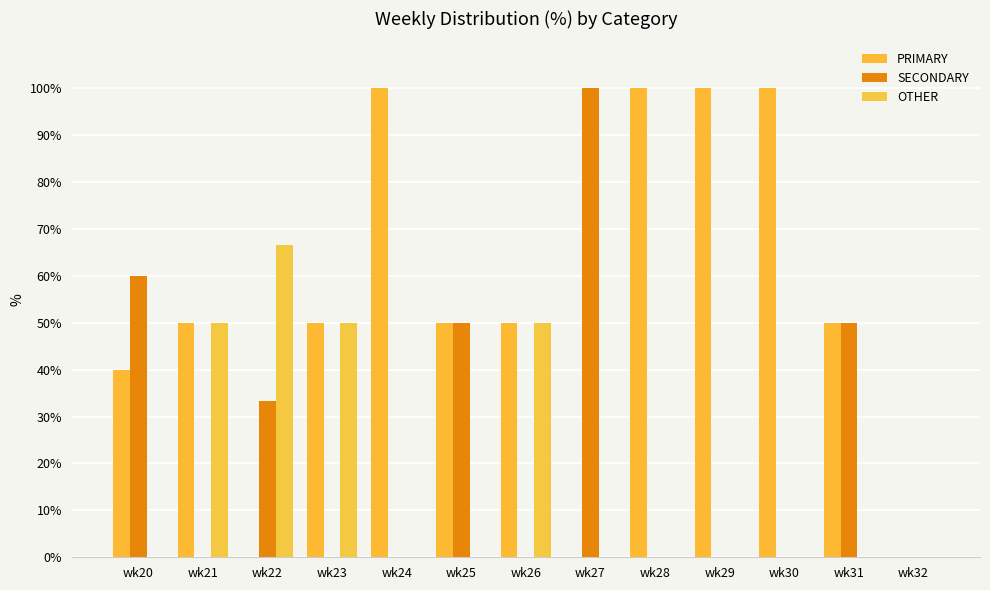

Read the PRIMARY value at wk28.

100.0